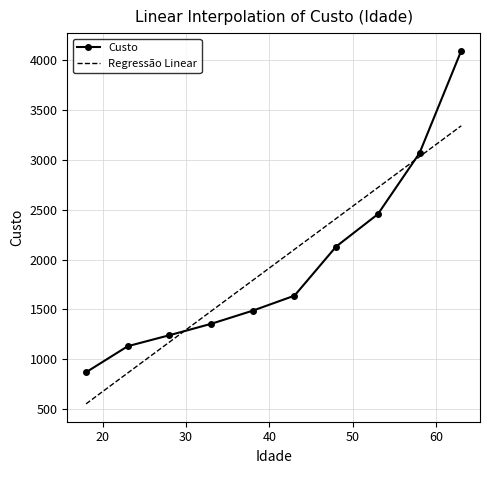

Where does the data first go above 1638?

48